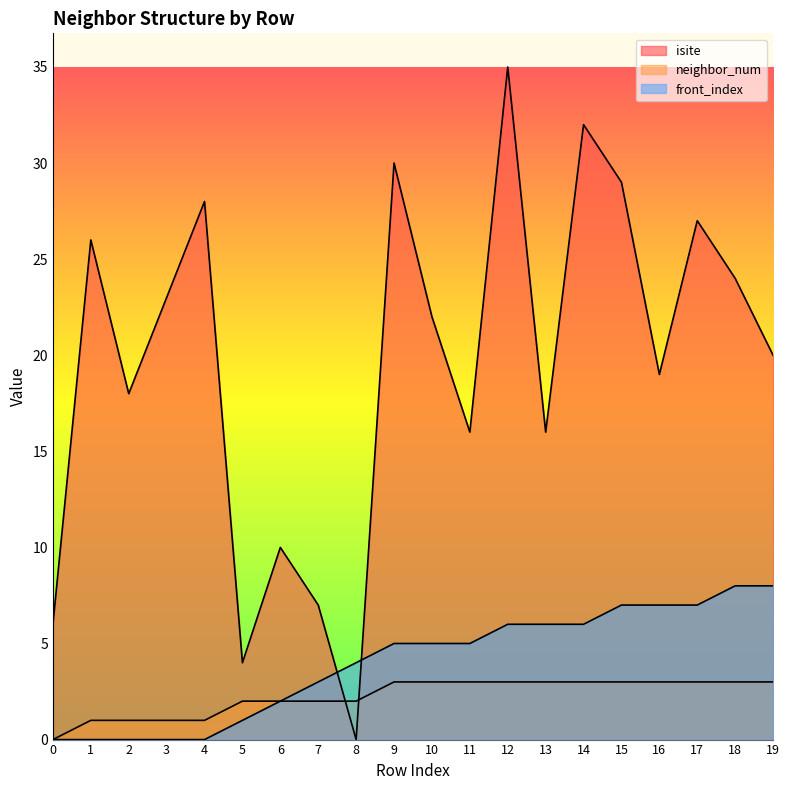

Reading left to right, list all the values displayed in this chart.

isite: 6	26	18	23	28	4	10	7	0	30	22	16	35	16	32	29	19	27	24	20
neighbor_num: 0	1	1	1	1	2	2	2	2	3	3	3	3	3	3	3	3	3	3	3
front_index: 0	0	0	0	0	1	2	3	4	5	5	5	6	6	6	7	7	7	8	8